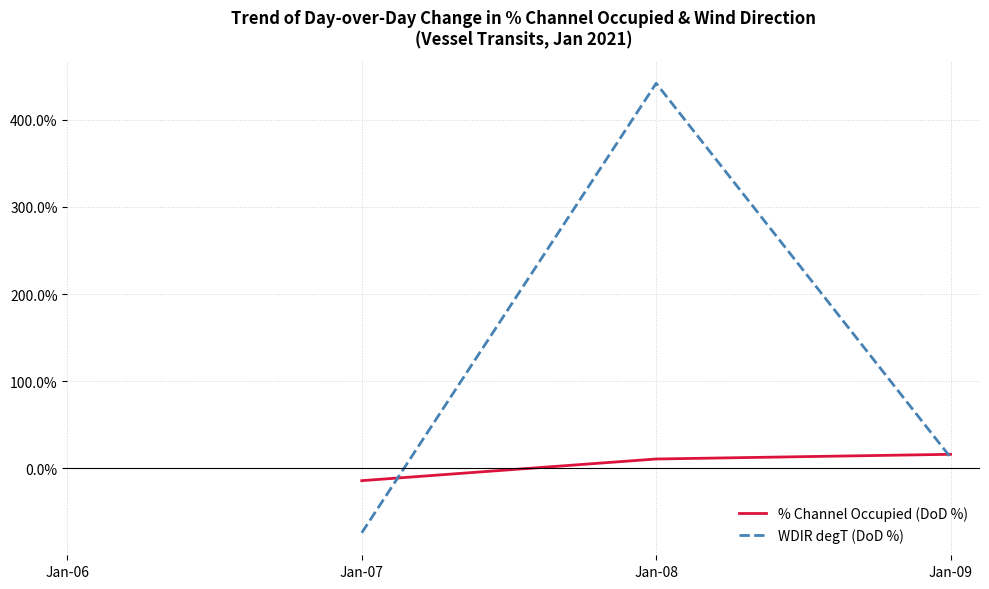

Where do % Channel Occupied (DoD %) and WDIR degT (DoD %) first cross each other?

Jan-07 and Jan-08